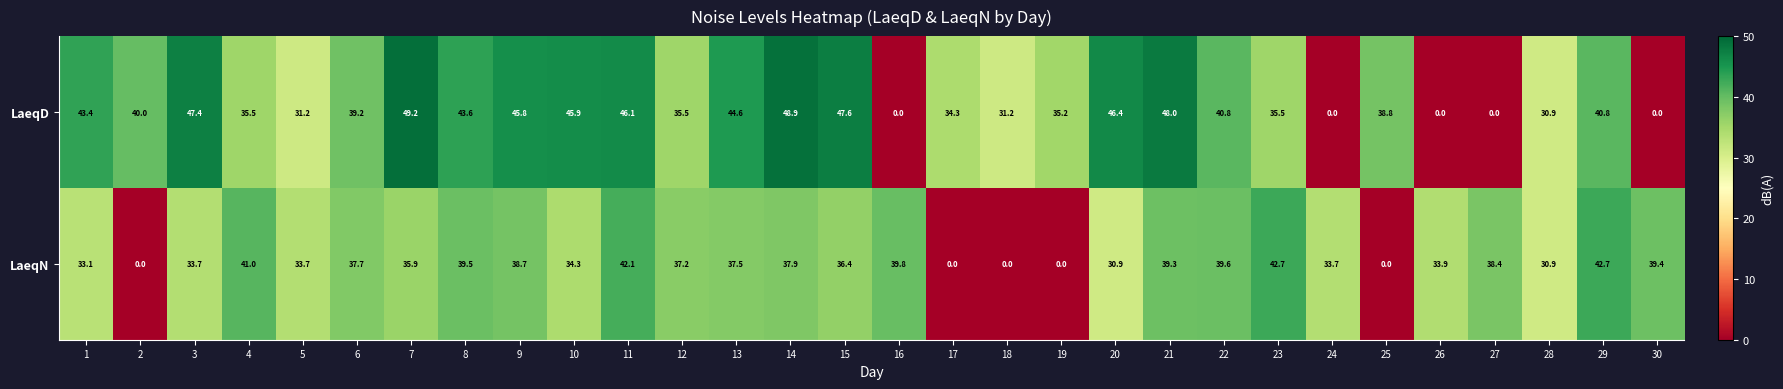

What is the difference between the highest and lowest values at 14?

11.0